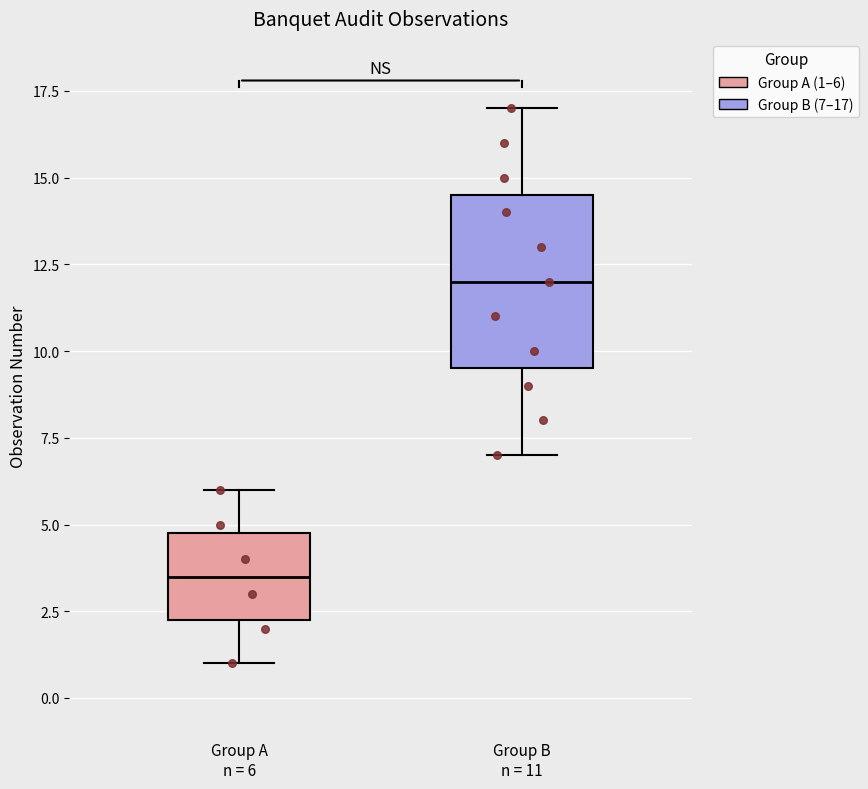

Reading left to right, transcribe this box plot: for each box, give where its median line is, the range the box spans, and where its two whiskers end, as read against the y-axis. The values are not printed on the chart, so give them approximately, as read against the axis.

Group A n = 6: median 3.5, box 2.5 to 5.0, whiskers 1.0 to 6.0
Group B n = 11: median 12.0, box 9.5 to 14.5, whiskers 7.0 to 17.0